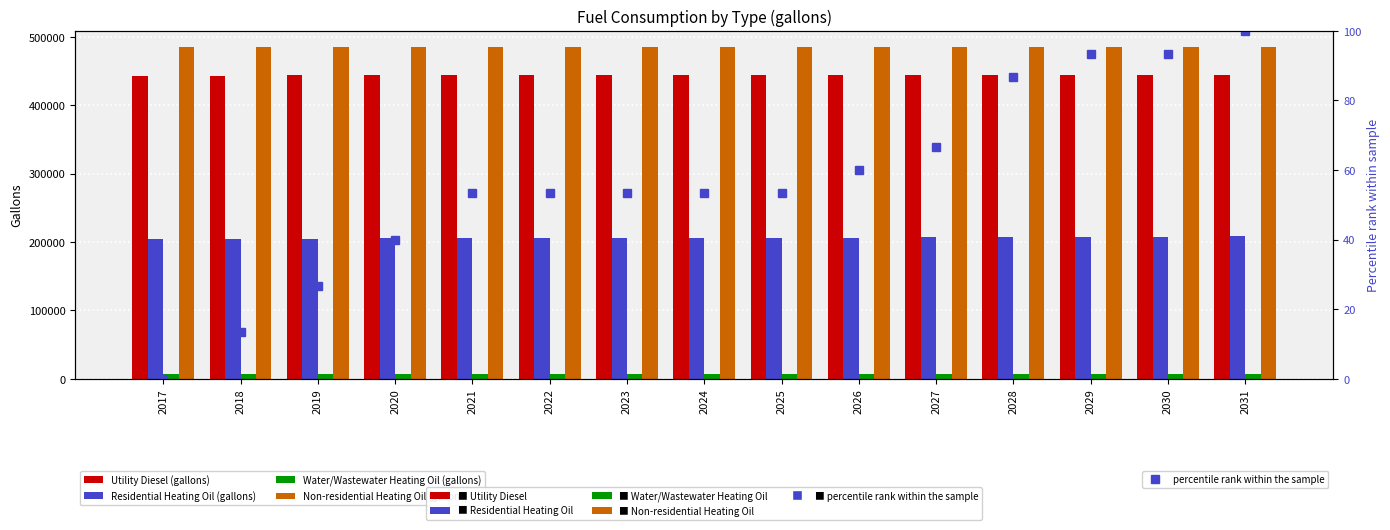

What are all the series names shown in the legend?

Utility Diesel (gallons), Residential Heating Oil (gallons), Water/Wastewater Heating Oil (gallons), Non-residential Heating Oil (gallons), percentile rank within the sample